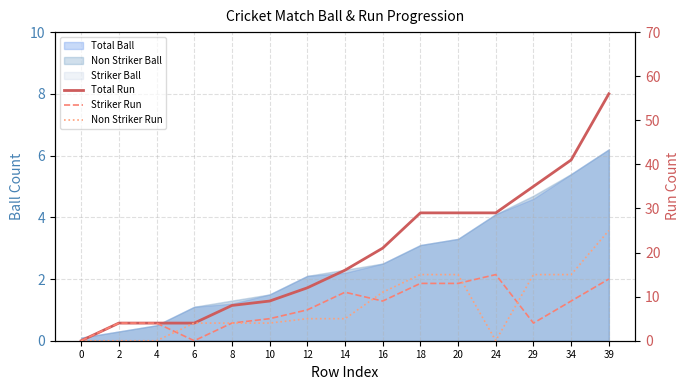

The Total Run series shows 4 at 2. True or false?

True